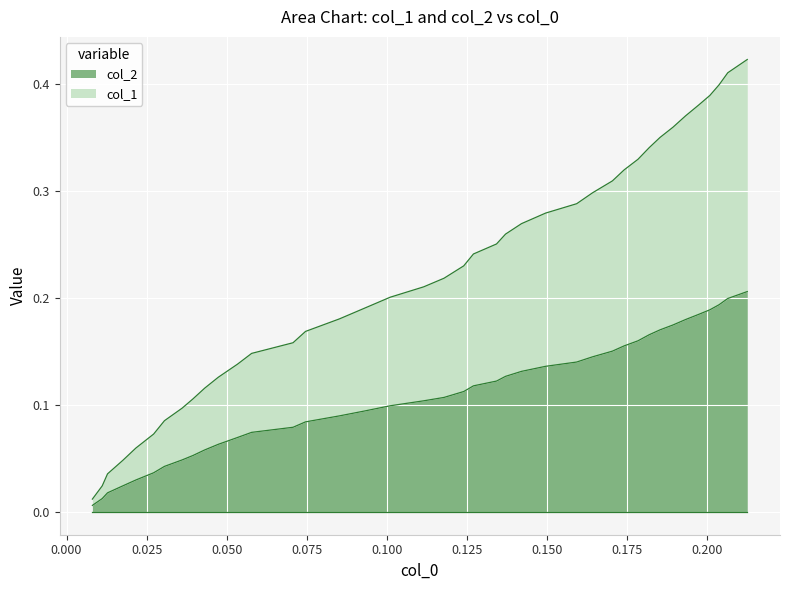

At how many categories does at least one series exceed 0?

40